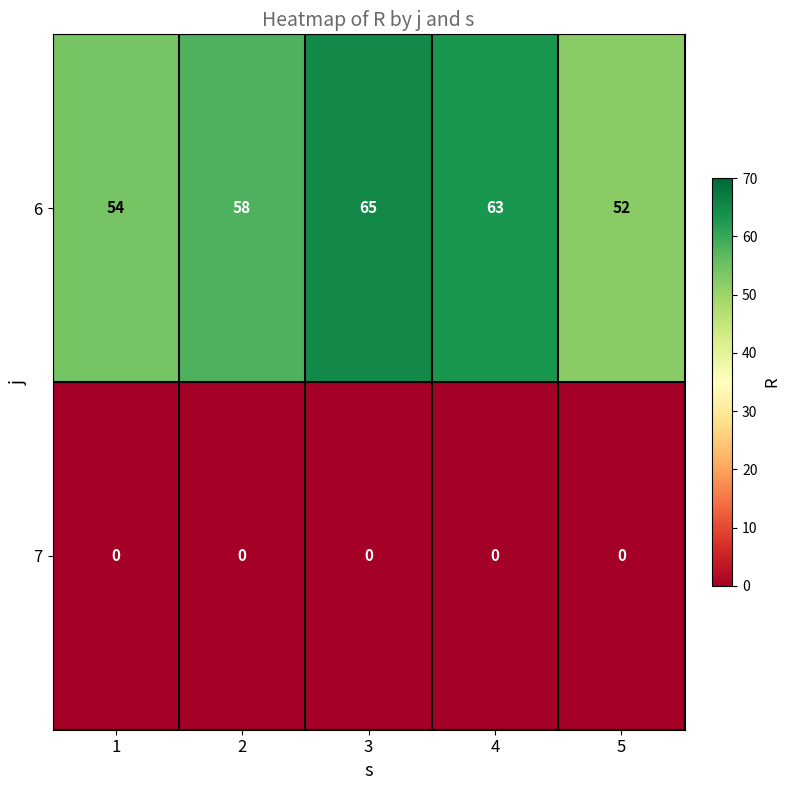

Reading left to right, what are all the values shown in this chart?

6: 1=54	2=58	3=65	4=63	5=52
7: 1=0	2=0	3=0	4=0	5=0